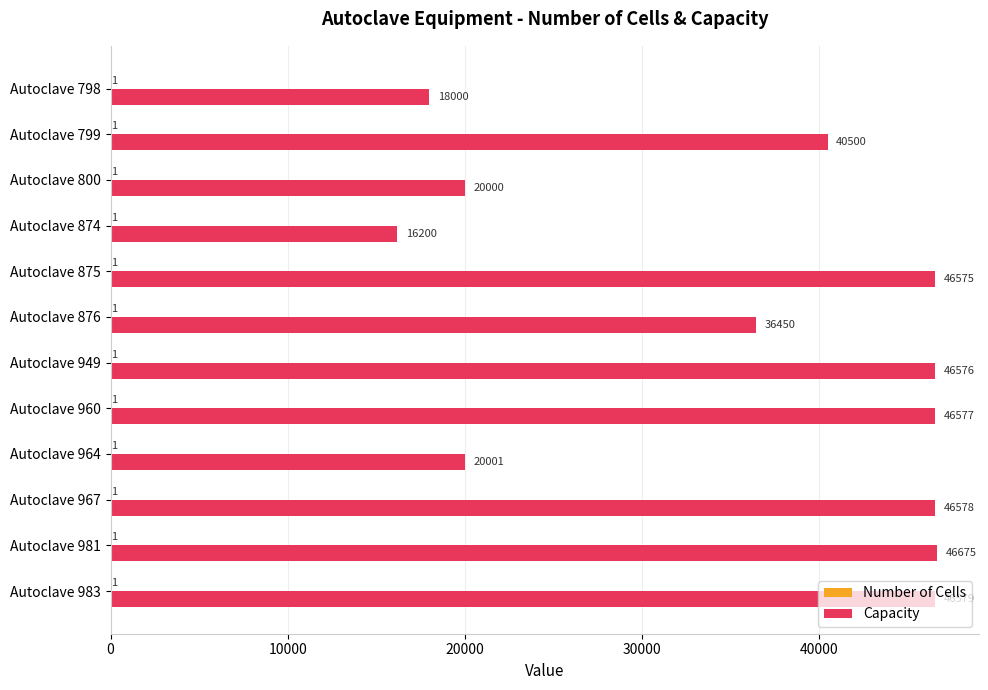

What is the maximum value shown in the chart?

46675